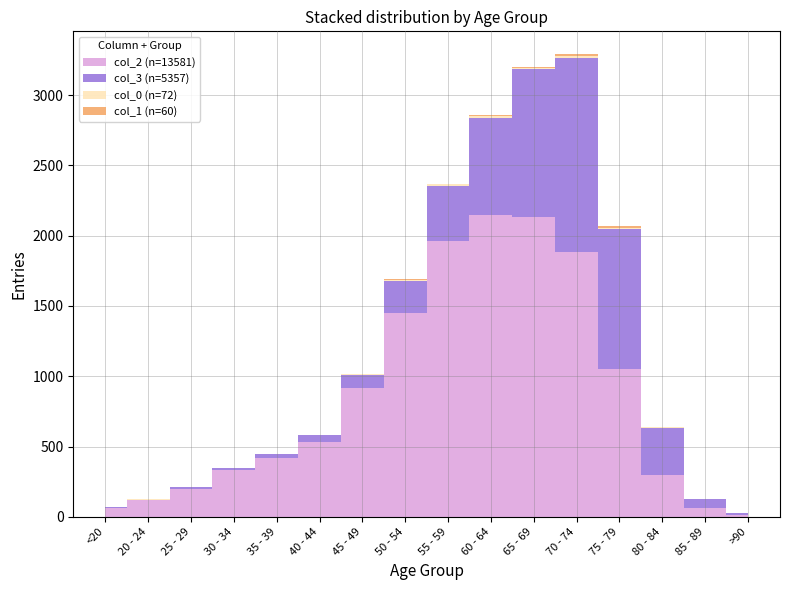

Reading right to left, extract all data points from this chart.

col_2: >90=15	85 - 89=62	80 - 84=296	75 - 79=1053	70 - 74=1882	65 - 69=2130	60 - 64=2151	55 - 59=1965	50 - 54=1450	45 - 49=915	40 - 44=530	35 - 39=420	30 - 34=333	25 - 29=196	20 - 24=121	<20=62
col_3: >90=9	85 - 89=64	80 - 84=333	75 - 79=993	70 - 74=1381	65 - 69=1057	60 - 64=689	55 - 59=392	50 - 54=227	45 - 49=97	40 - 44=53	35 - 39=26	30 - 34=14	25 - 29=13	20 - 24=2	<20=7
col_0: >90=0	85 - 89=3	80 - 84=7	75 - 79=10	70 - 74=13	65 - 69=6	60 - 64=11	55 - 59=8	50 - 54=9	45 - 49=2	40 - 44=0	35 - 39=2	30 - 34=0	25 - 29=0	20 - 24=1	<20=0
col_1: >90=0	85 - 89=1	80 - 84=4	75 - 79=12	70 - 74=14	65 - 69=6	60 - 64=8	55 - 59=6	50 - 54=3	45 - 49=1	40 - 44=1	35 - 39=1	30 - 34=2	25 - 29=0	20 - 24=0	<20=1